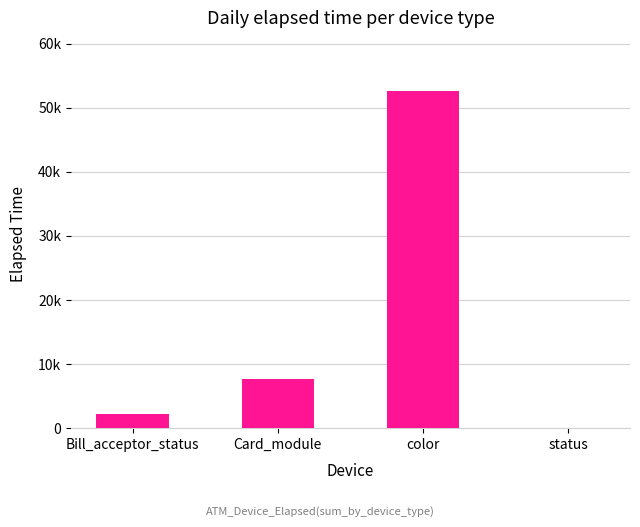

Reading right to left, extract all data points from this chart.

0	52589	7689	2129